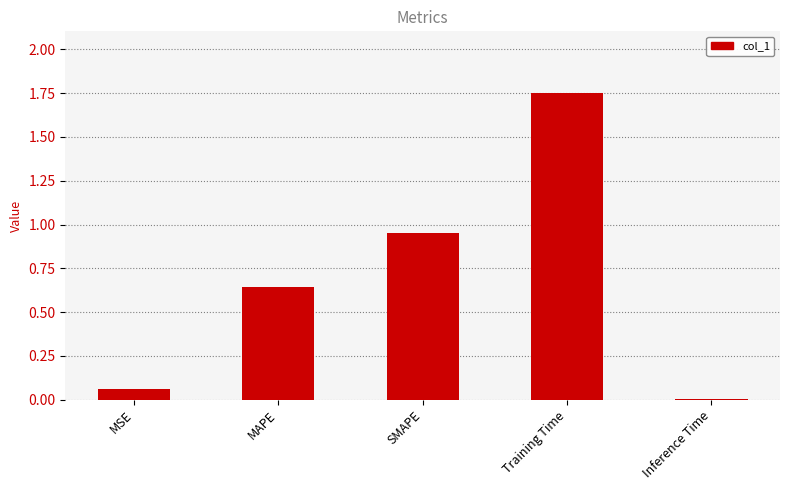

What is the sum of all values?

3.4